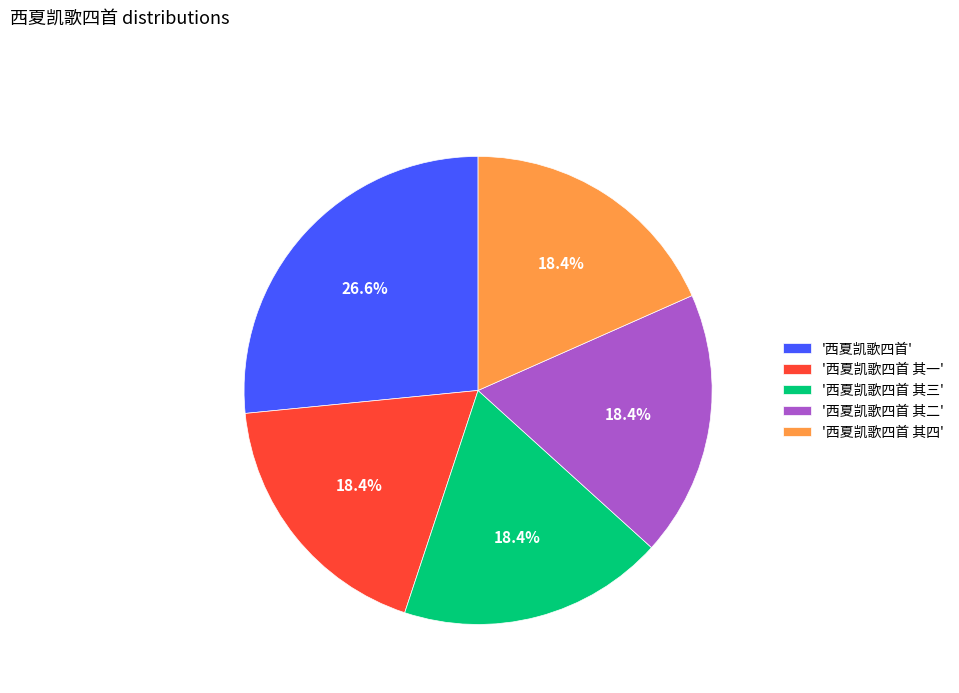

Is there any slice that represents more than half of the pie?

No